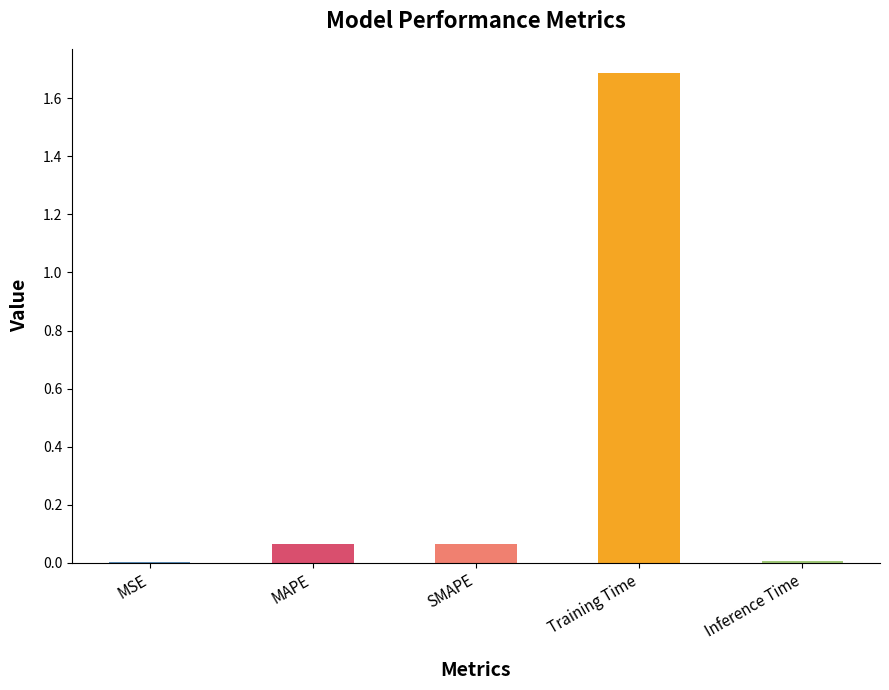

What is the sum of all values?

1.8